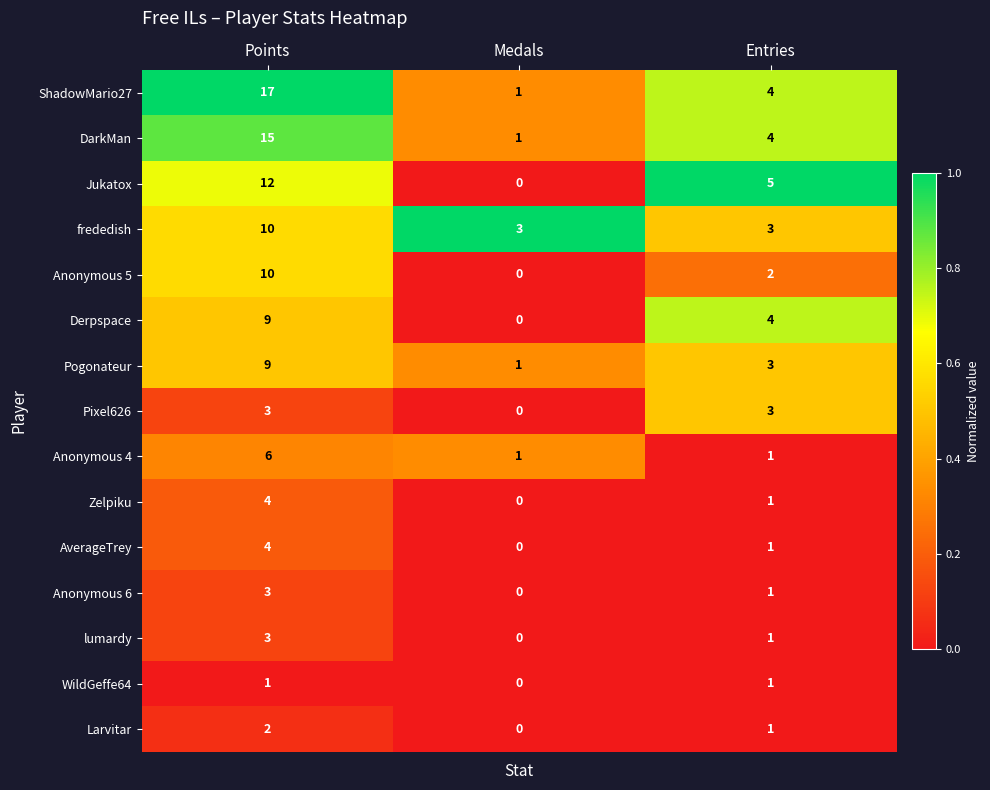

At which label is Zelpiku closest to 2?

Entries